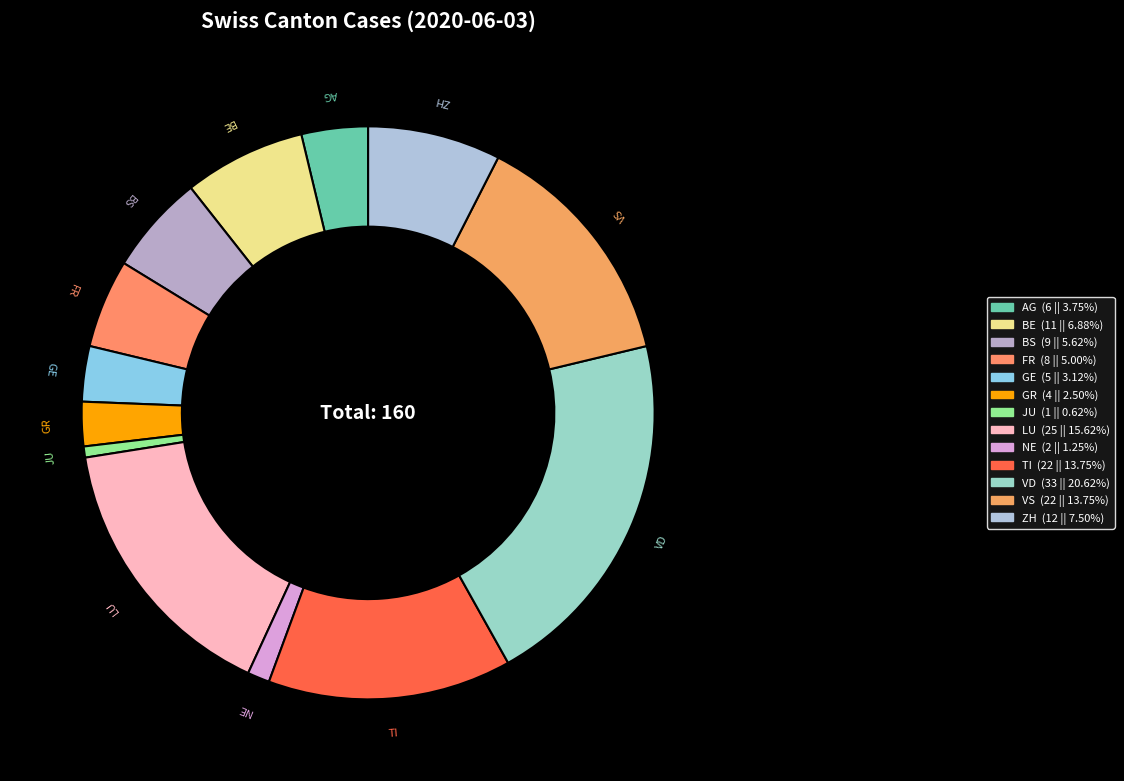

Do BE and GR together represent more than half of the pie?

No